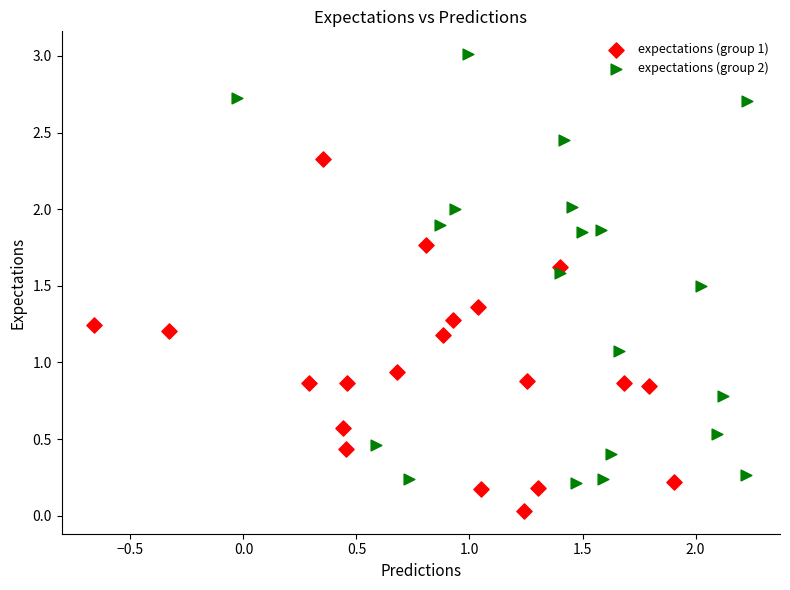

Which series reaches the maximum Y coordinate?

expectations (group 2)